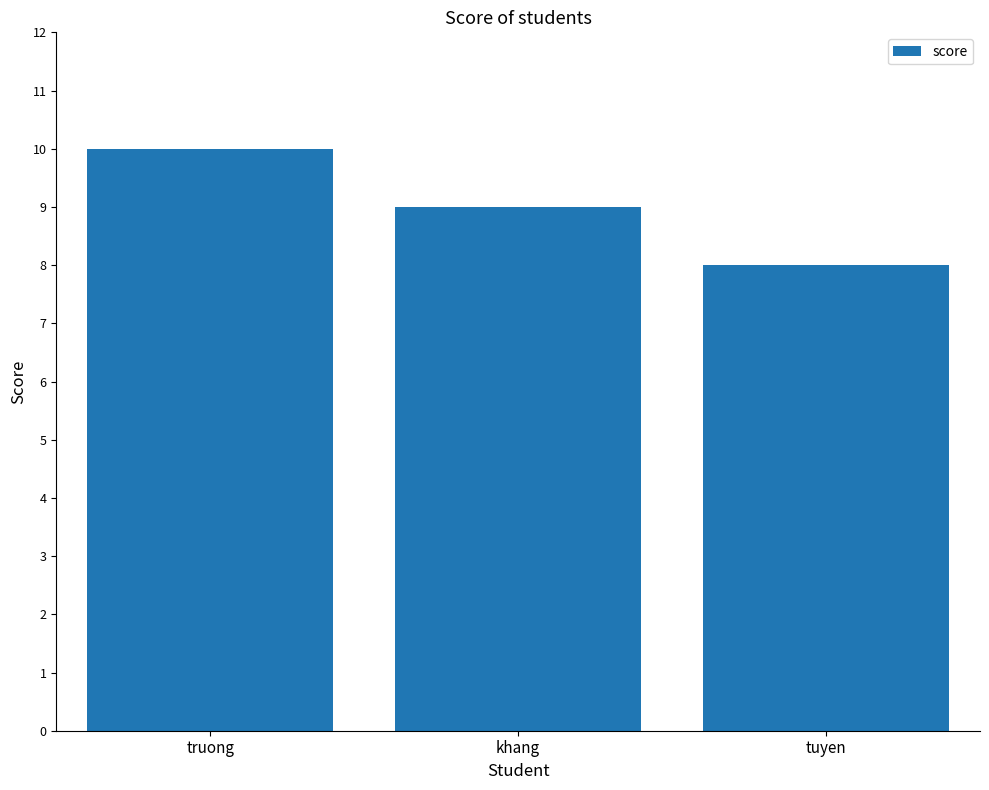

What is the difference between the maximum and minimum values?

2